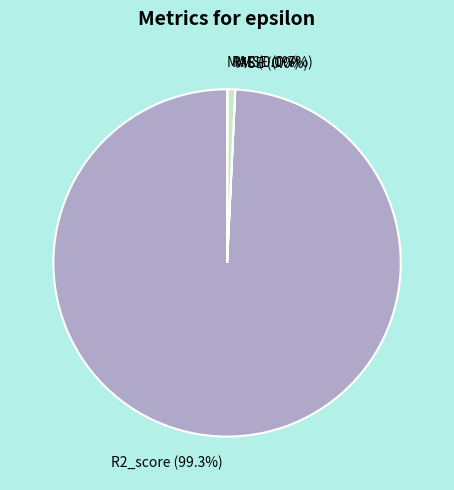

Does R2_score account for over 50% of the chart?

Yes